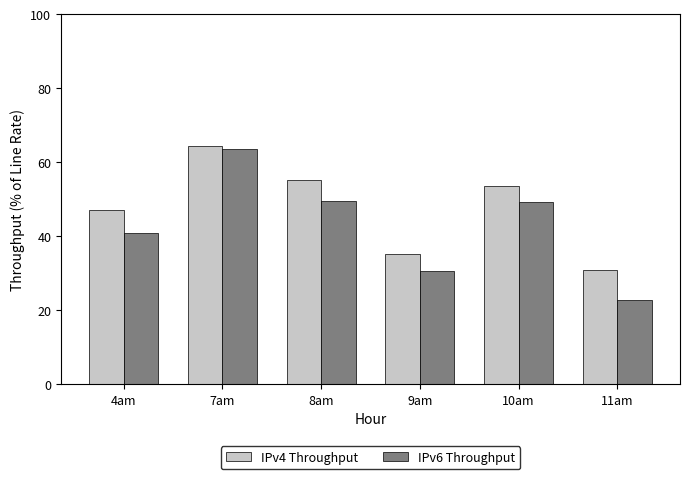

What position from the left is 11am?

6